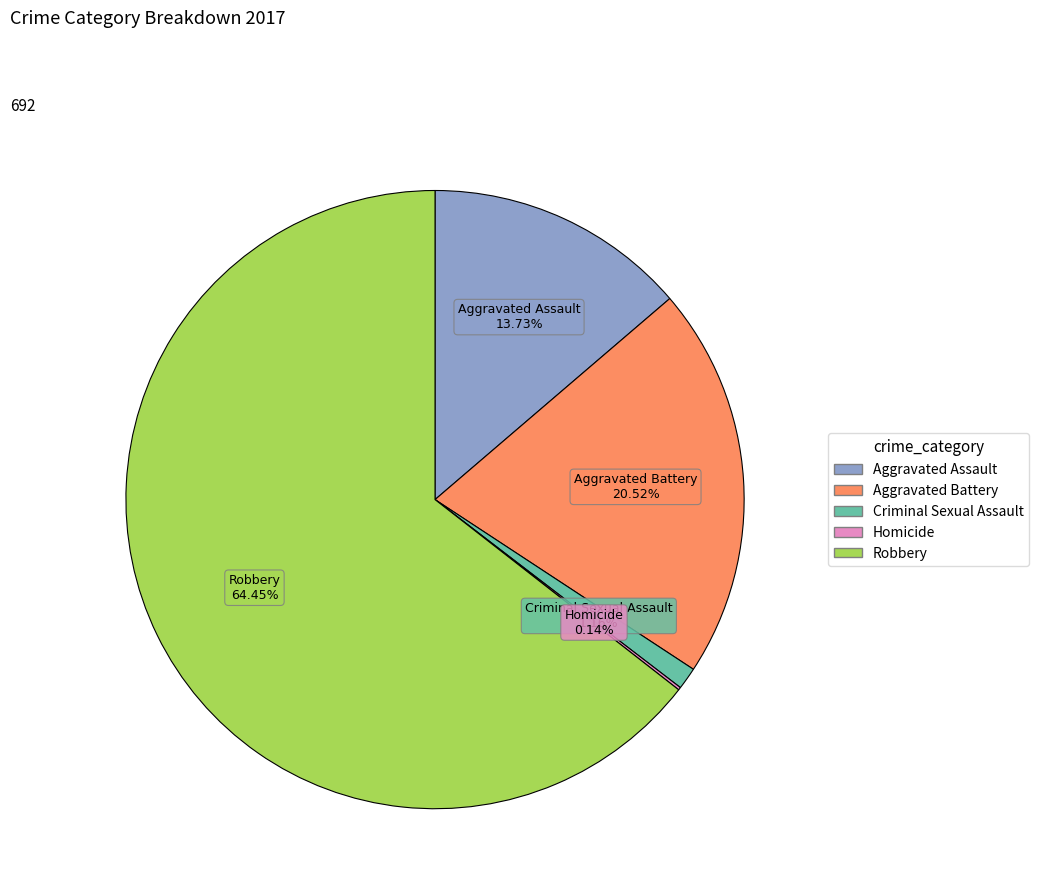

To the nearest percent, what is the difference between the Aggravated Battery and Criminal Sexual Assault slice percentages?

19%